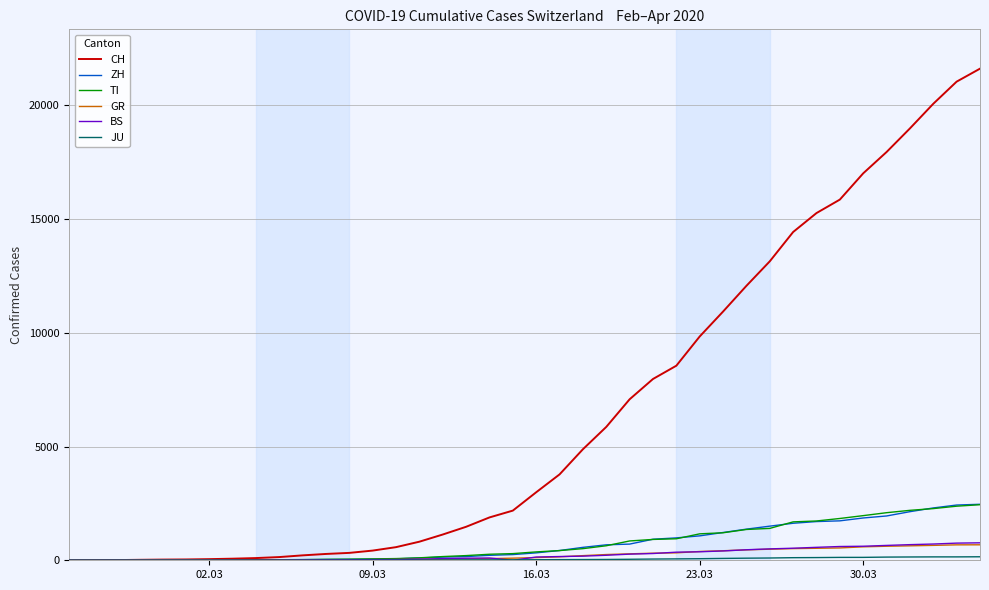

How many lines are shown in the chart?

6